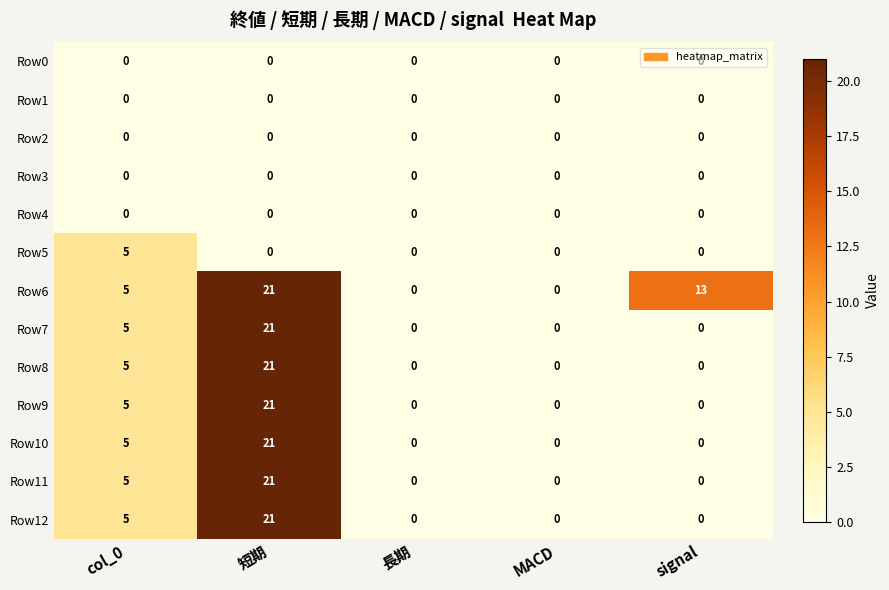

What is the sum of all Row8 values?

26